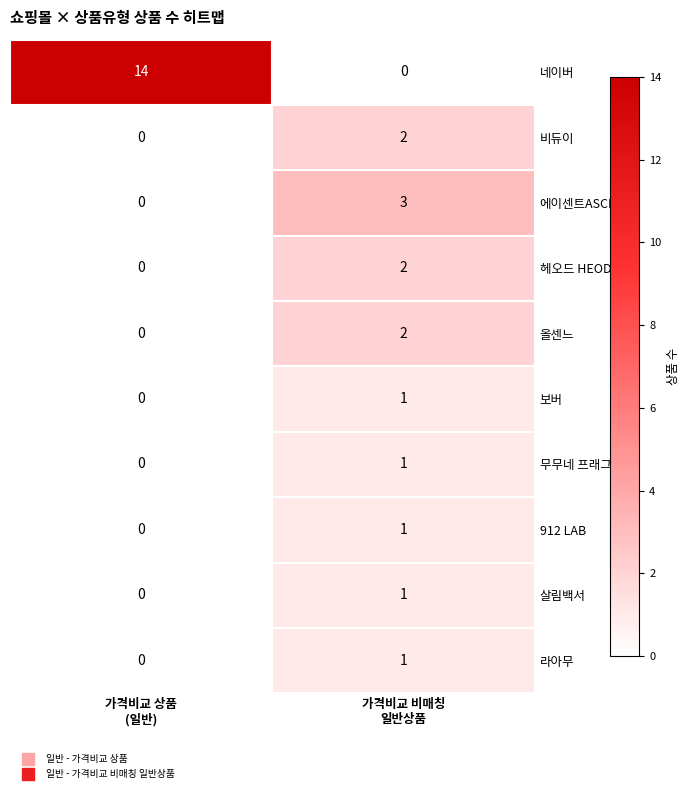

Which label corresponds to the largest value in the chart?

가격비교 상품
(일반)